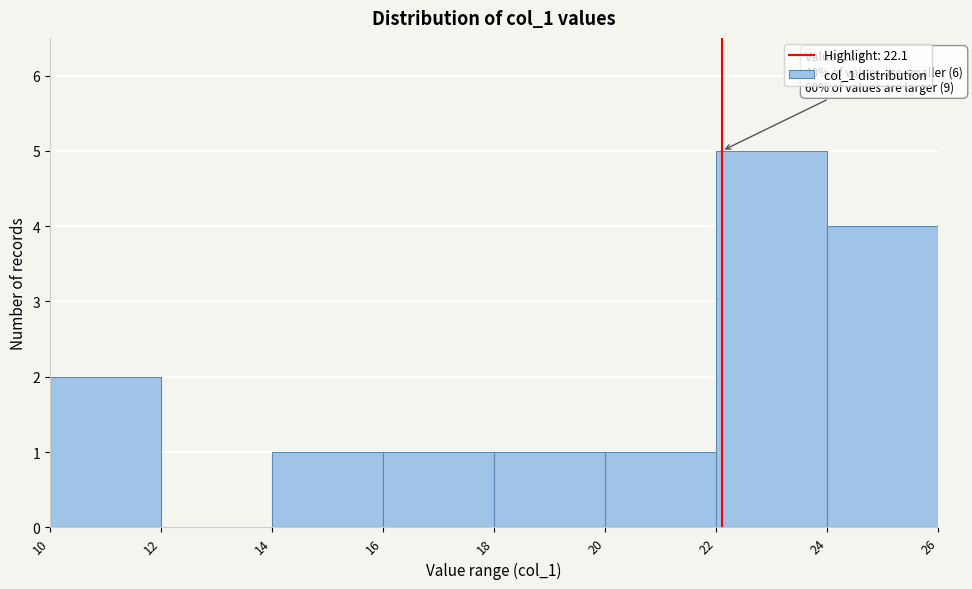

Which range on the x-axis has the tallest bar?

22 to 24